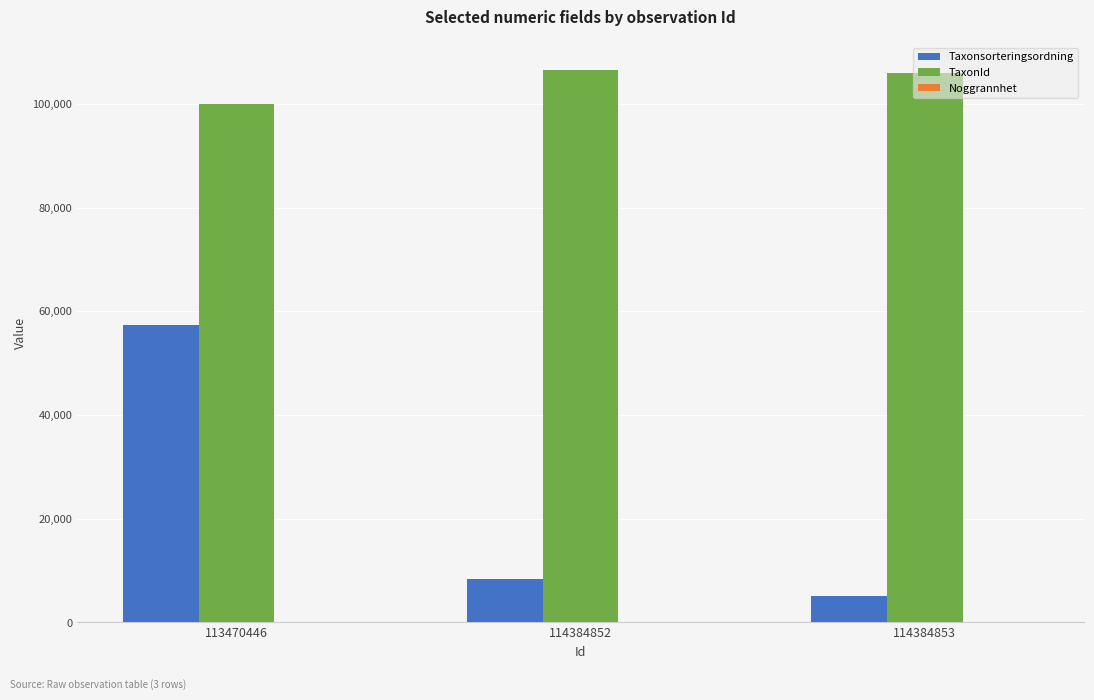

Which series has the largest total across all categories?

TaxonId